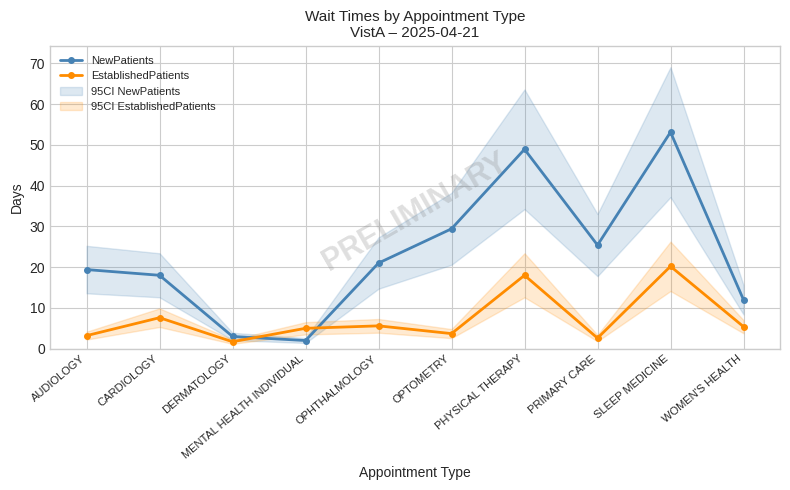

Reading left to right, what are all the values shown in this chart?

NewPatients: AUDIOLOGY=19.4	CARDIOLOGY=18.0	DERMATOLOGY=3.0	MENTAL HEALTH INDIVIDUAL=2.0	OPHTHALMOLOGY=21.0	OPTOMETRY=29.4	PHYSICAL THERAPY=48.9	PRIMARY CARE=25.4	SLEEP MEDICINE=53.1	WOMEN'S HEALTH=12.0
EstablishedPatients: AUDIOLOGY=3.2	CARDIOLOGY=7.6	DERMATOLOGY=1.7	MENTAL HEALTH INDIVIDUAL=5.0	OPHTHALMOLOGY=5.6	OPTOMETRY=3.7	PHYSICAL THERAPY=18.0	PRIMARY CARE=2.6	SLEEP MEDICINE=20.2	WOMEN'S HEALTH=5.4